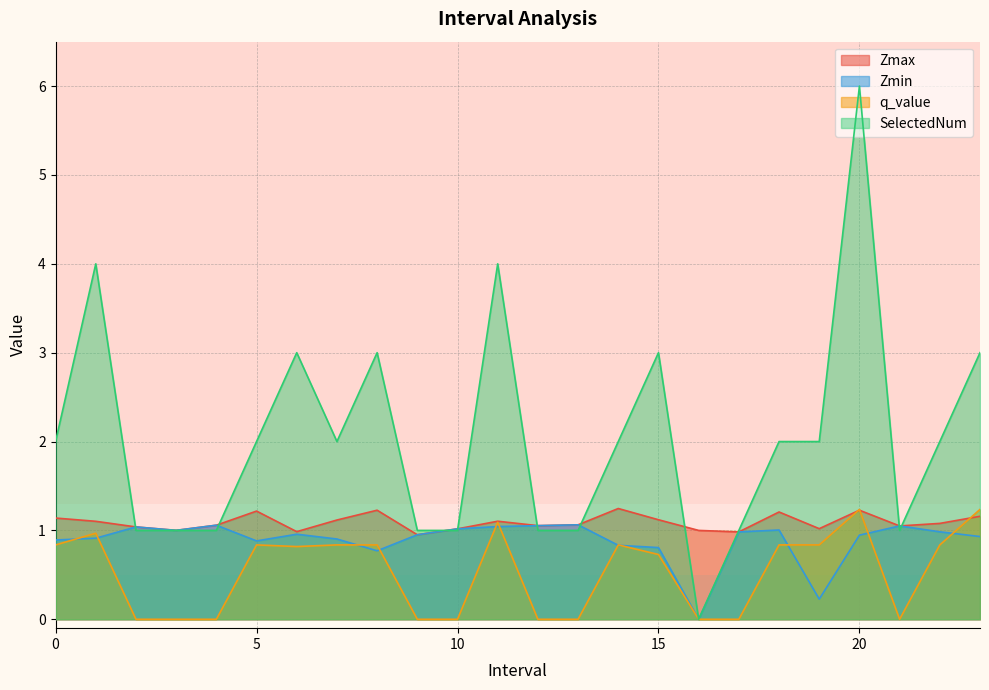

What is the label of the 8th point from the left?

7.0